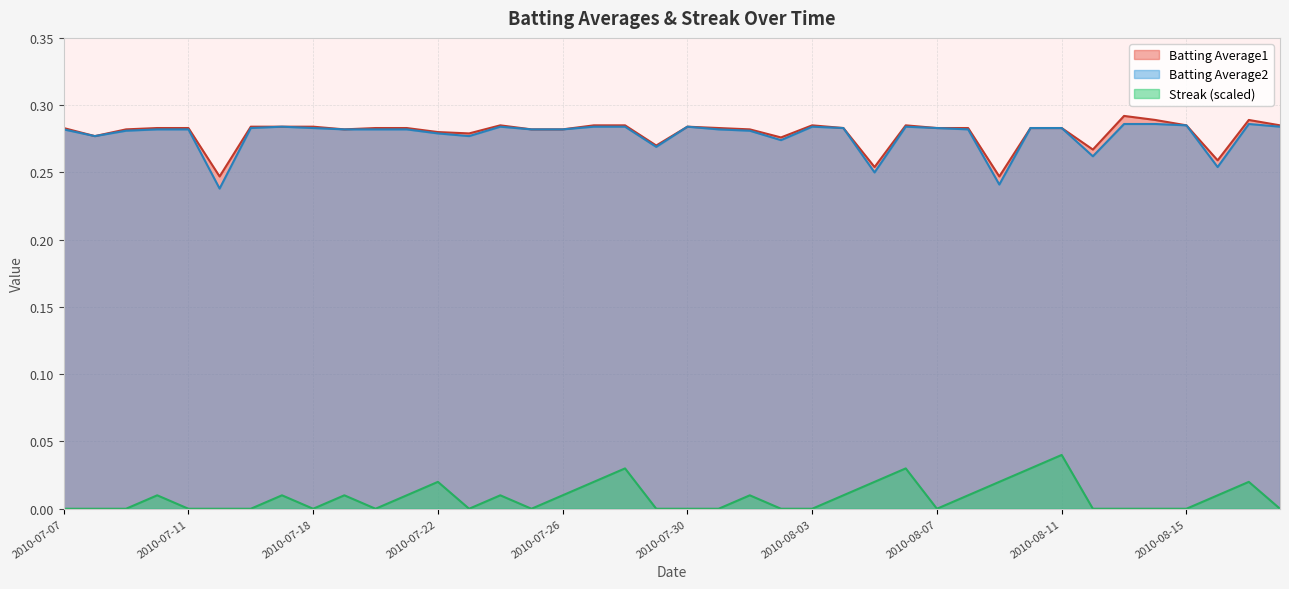

Is it true that Streak equals 0.0 at 2010-07-24?

False